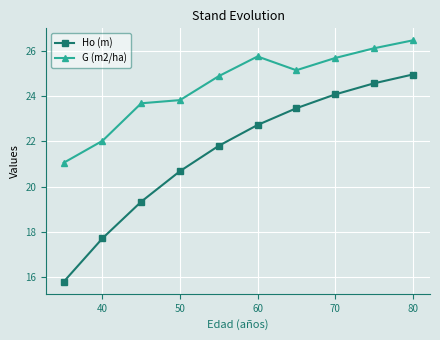

List the series in order of their overall mean, highest first.

G (m2/ha), Ho (m)